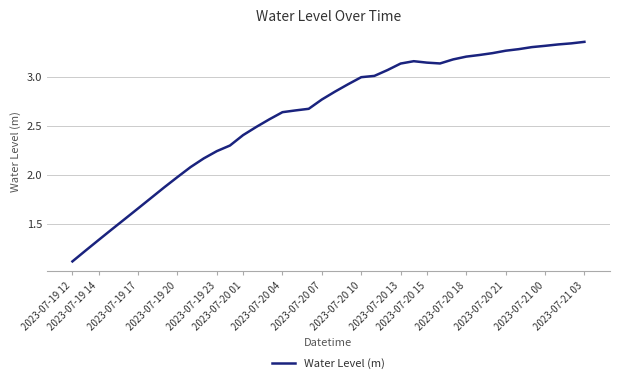

How many series are shown in this chart?

1